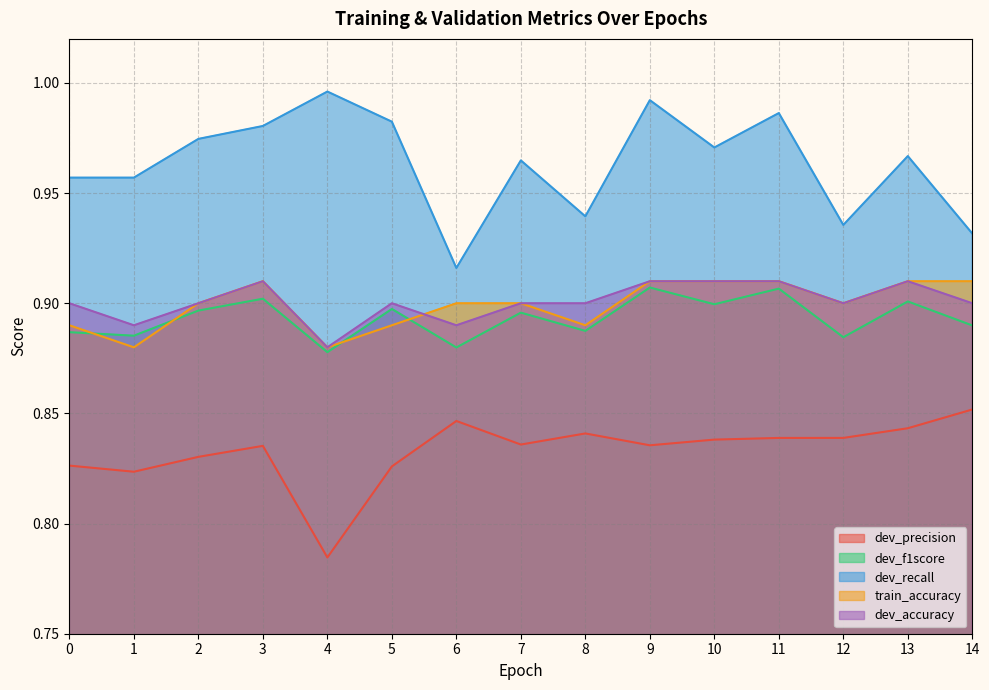

Rank the categories by dev_f1score value from highest to lowest.

9, 11, 3, 13, 10, 5, 2, 7, 14, 8, 0, 1, 12, 6, 4